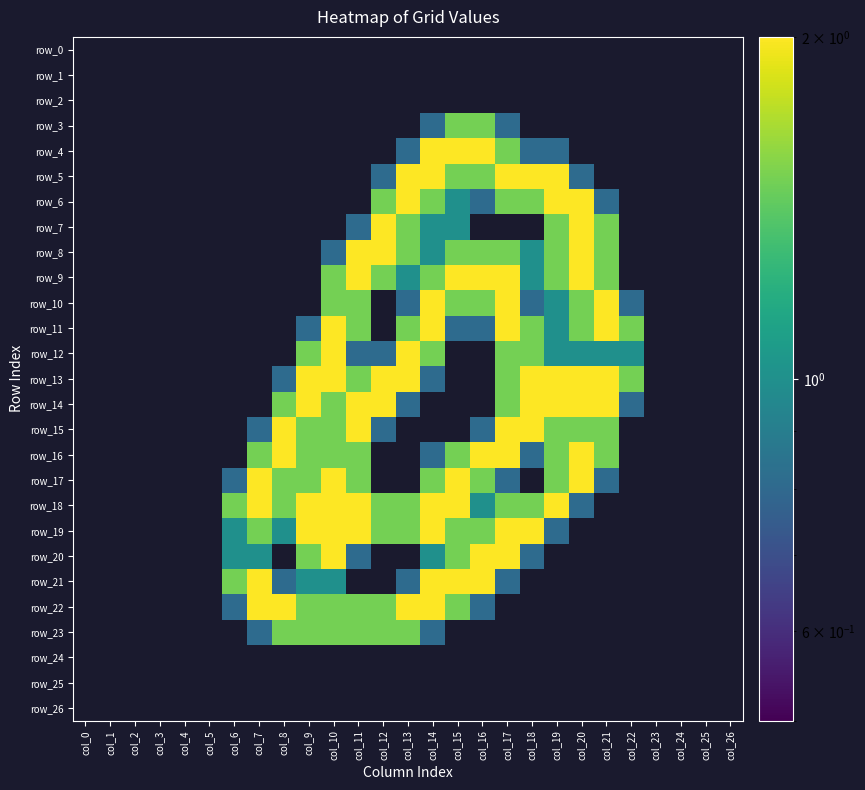

At which category is the sum across all series the highest?

col_17